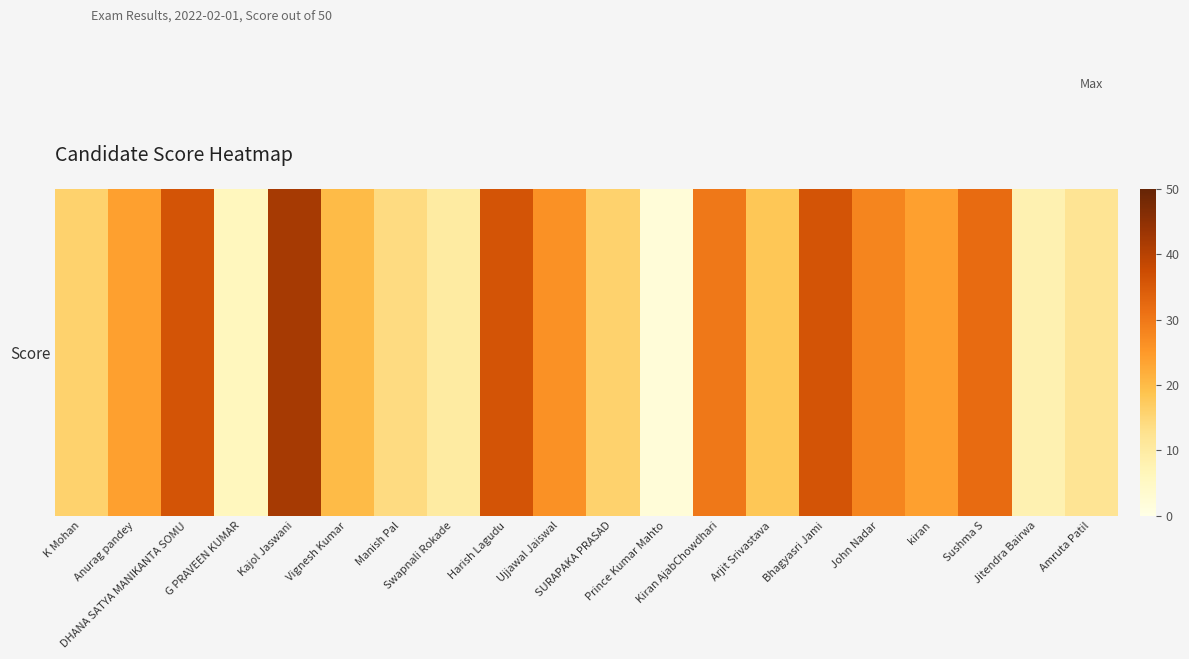

The value at SURAPAKA PRASAD is 16. True or false?

True